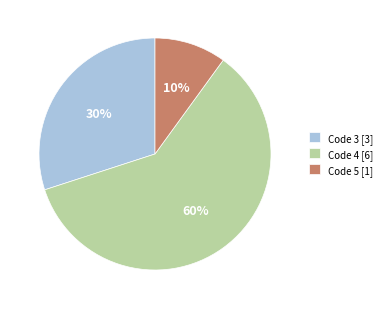

The Code 3 [3] slice represents 30% of the pie. True or false?

True